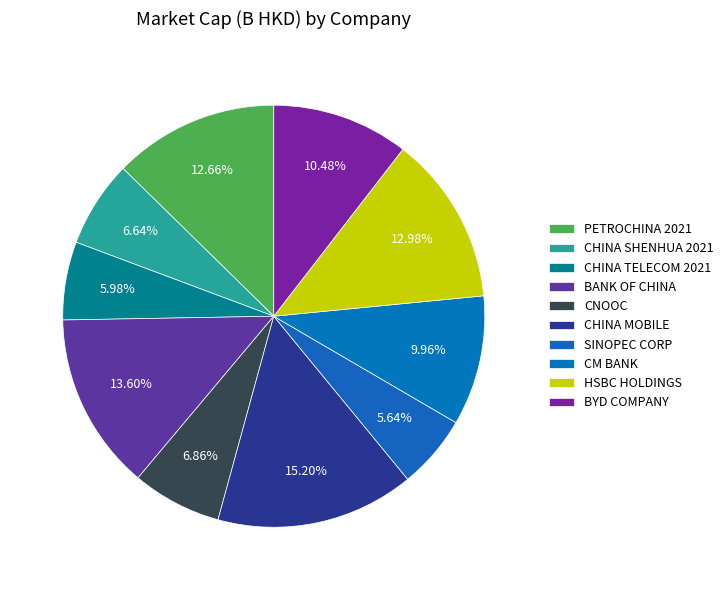

To the nearest percent, what percentage of the pie is CHINA SHENHUA 2021?

7%